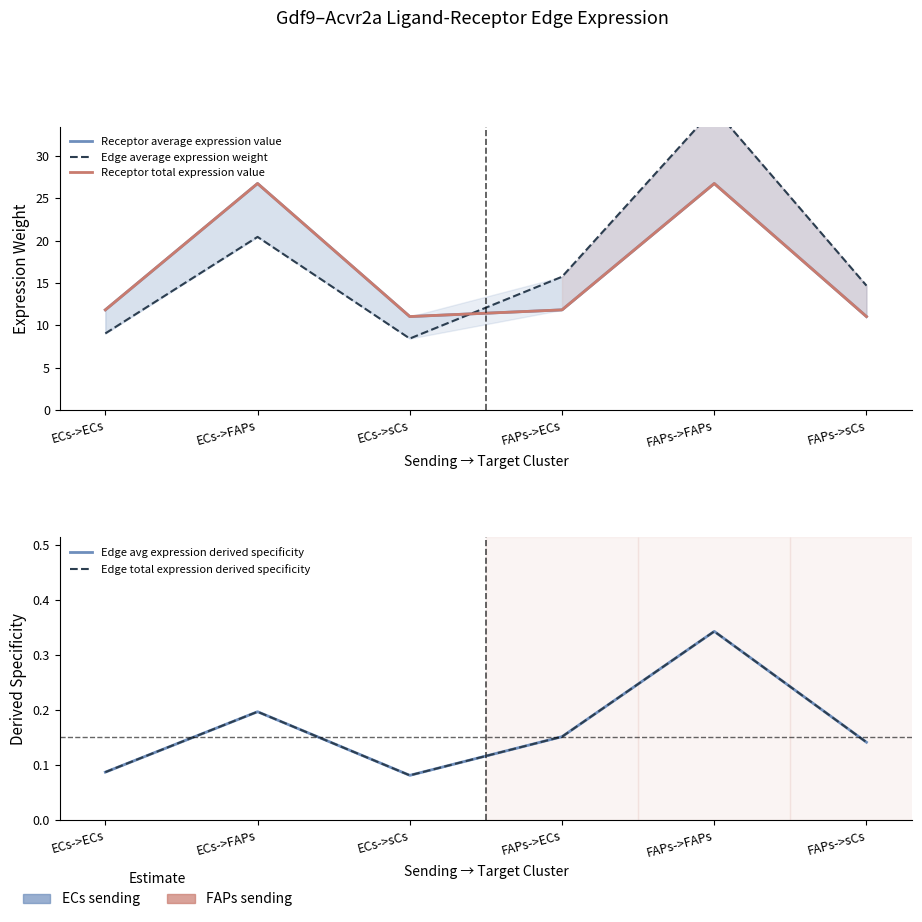

Is it true that Edge total expression derived specificity equals 0.2 at FAPs->ECs?

True